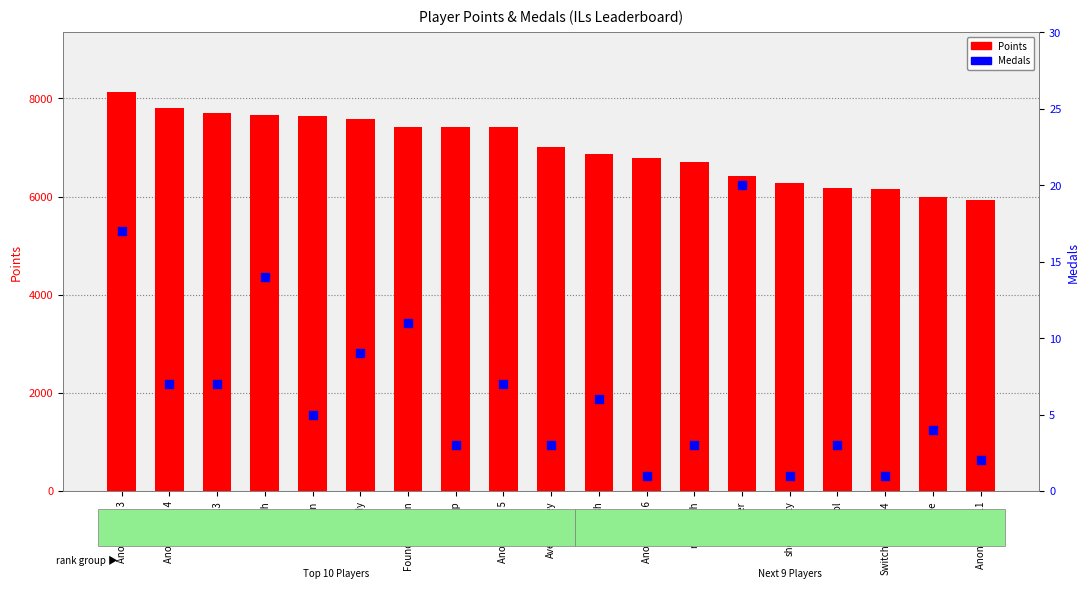

Which series reaches the minimum Y coordinate?

Medals